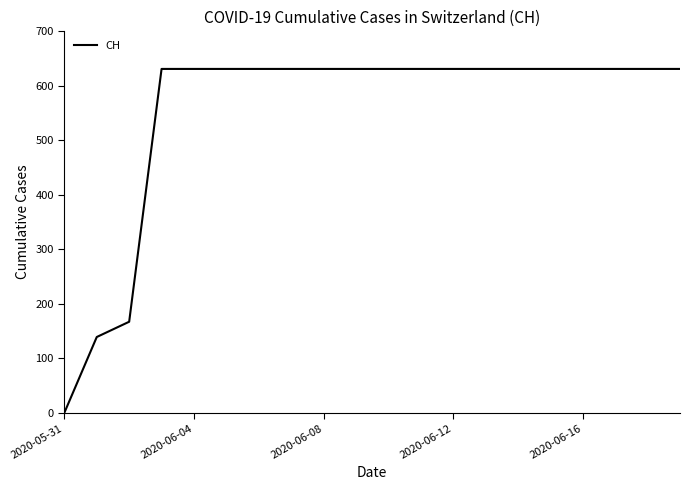

How many categories are shown in the chart?

20